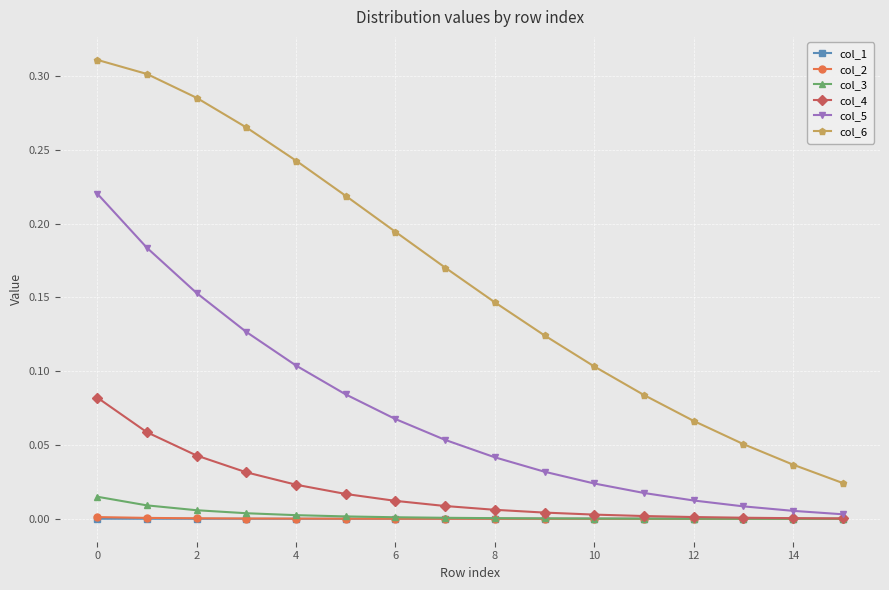

How many lines are shown in the chart?

6